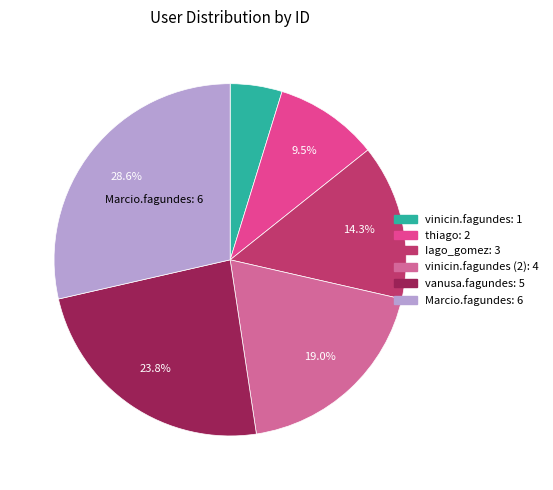

Does any single category account for the majority?

No